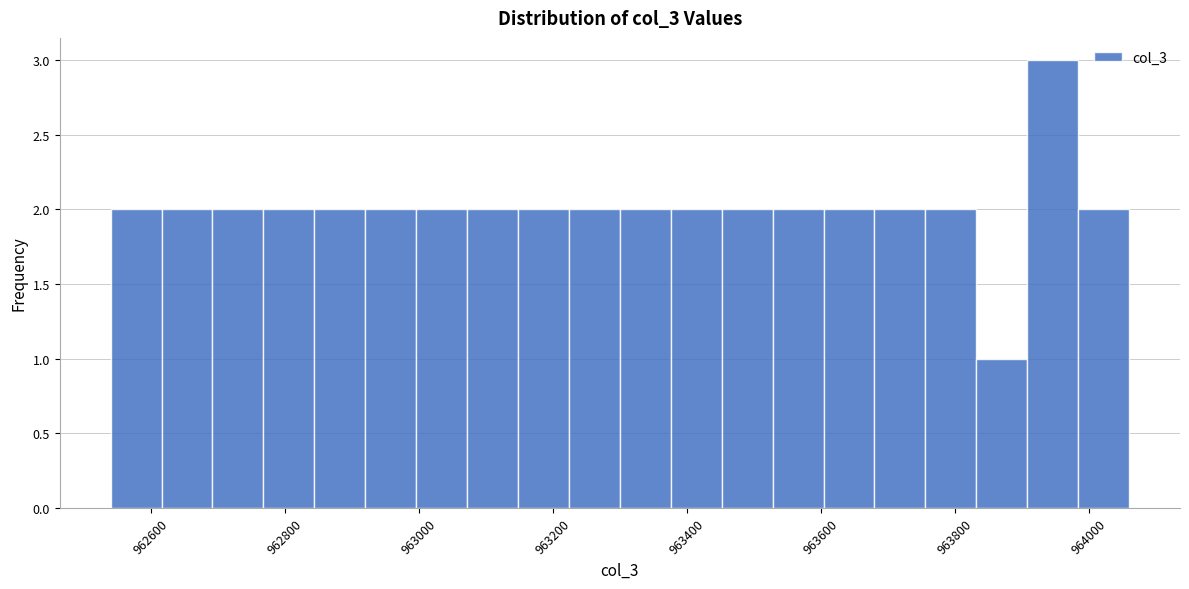

Read against the x-axis, roughly where is the centre of the tallest bar?

963940